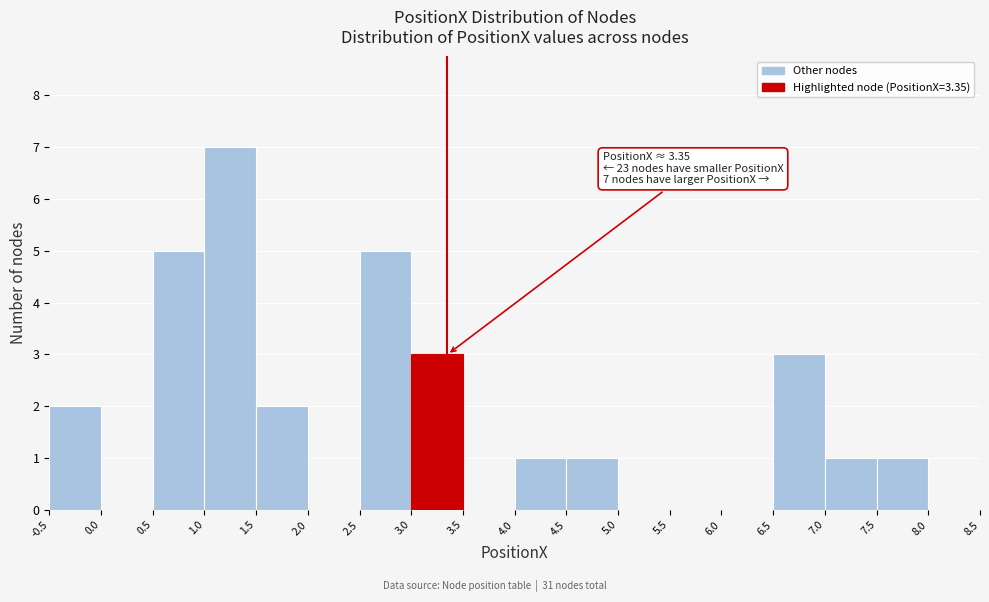

Which range on the x-axis has the tallest bar?

1.0 to 1.5